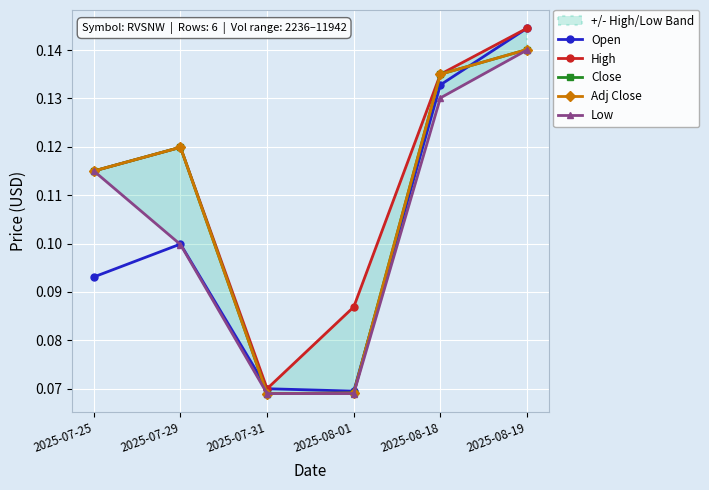

Which series has the widest spread of values?

Open